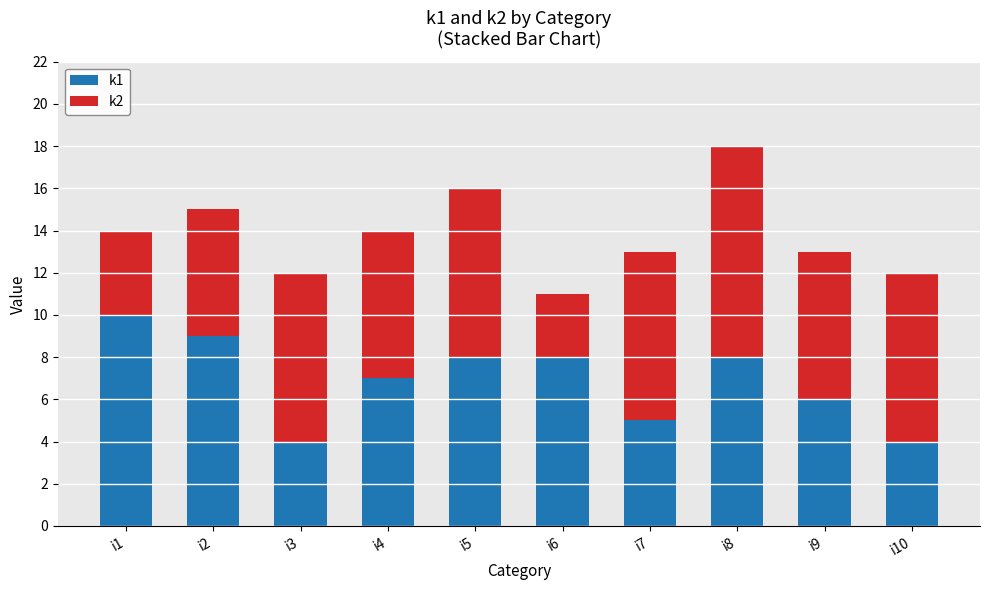

At which category is the sum across all series the highest?

i8